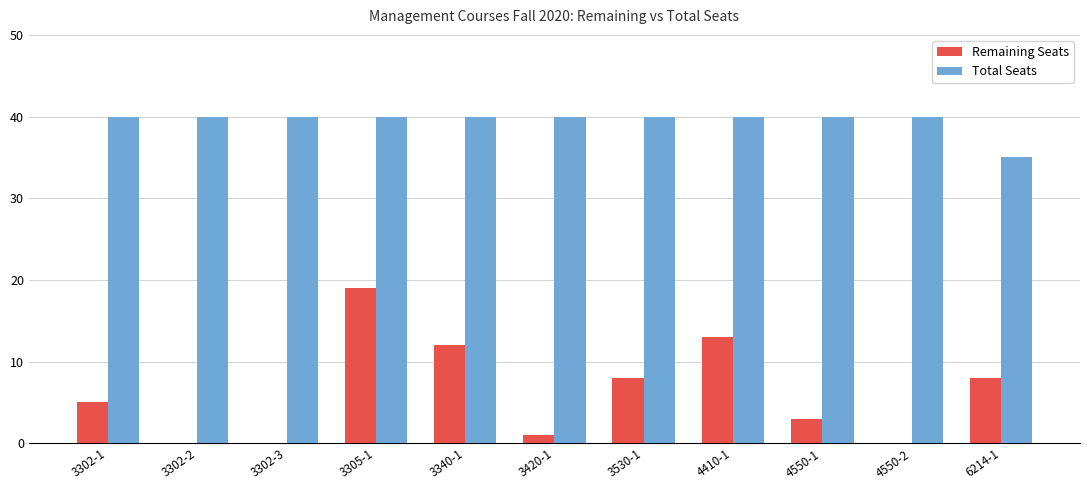

Reading left to right, list all the values displayed in this chart.

Remaining Seats: 3302-1=5	3302-2=0	3302-3=0	3305-1=19	3340-1=12	3420-1=1	3530-1=8	4410-1=13	4550-1=3	4550-2=0	6214-1=8
Total Seats: 3302-1=40	3302-2=40	3302-3=40	3305-1=40	3340-1=40	3420-1=40	3530-1=40	4410-1=40	4550-1=40	4550-2=40	6214-1=35